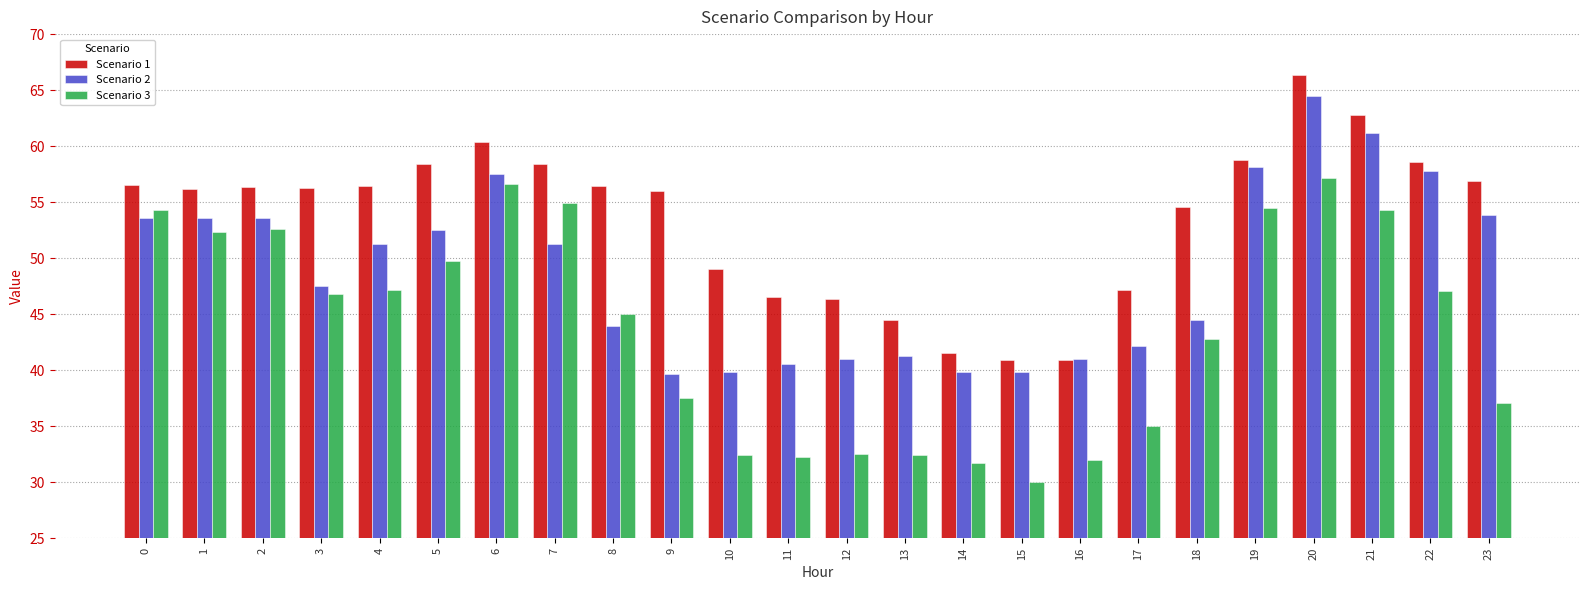

What is the minimum value for Scenario 3?

30.0